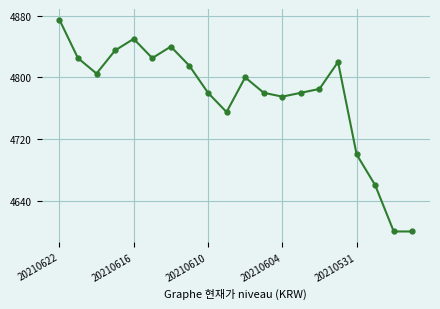

Reading right to left, list all the values displayed in this chart.

4600	4600	4660	4700	4820	4785	4780	4775	4780	4800	4755	4780	4815	4840	4825	4850	4835	4805	4825	4875